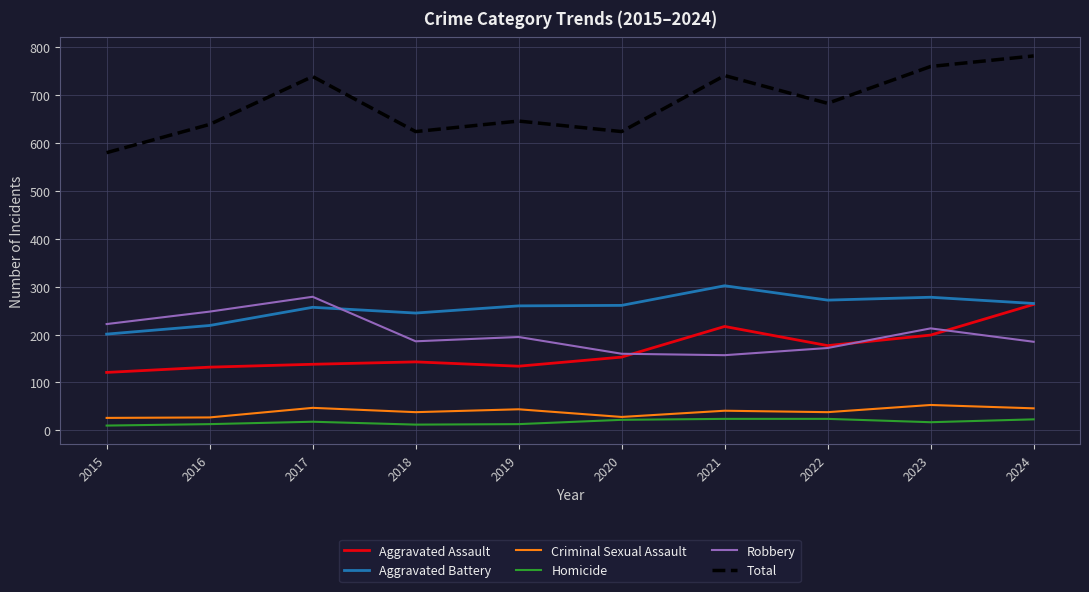

Which series changed the most between 2015 and 2022?

Total